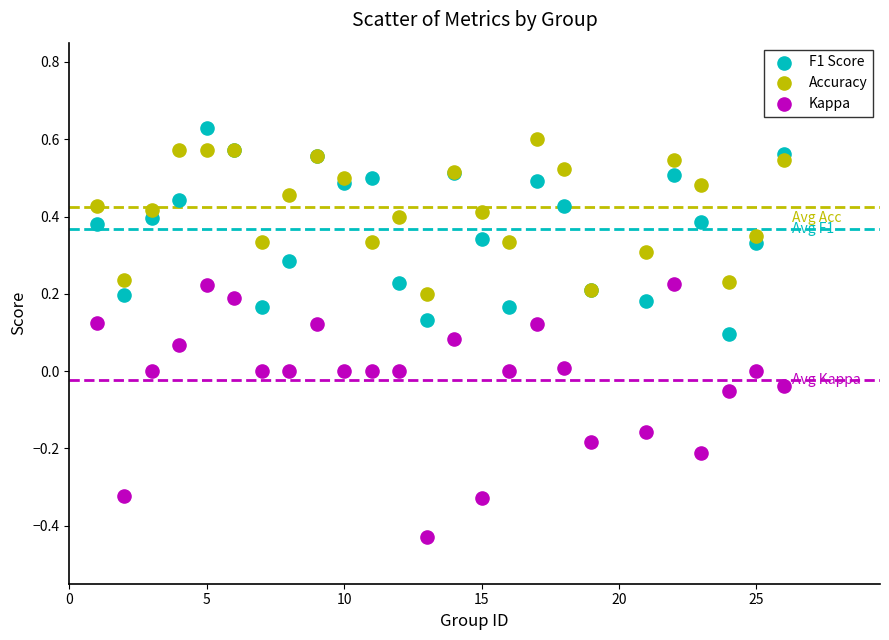

Which series reaches the minimum Y coordinate?

Kappa